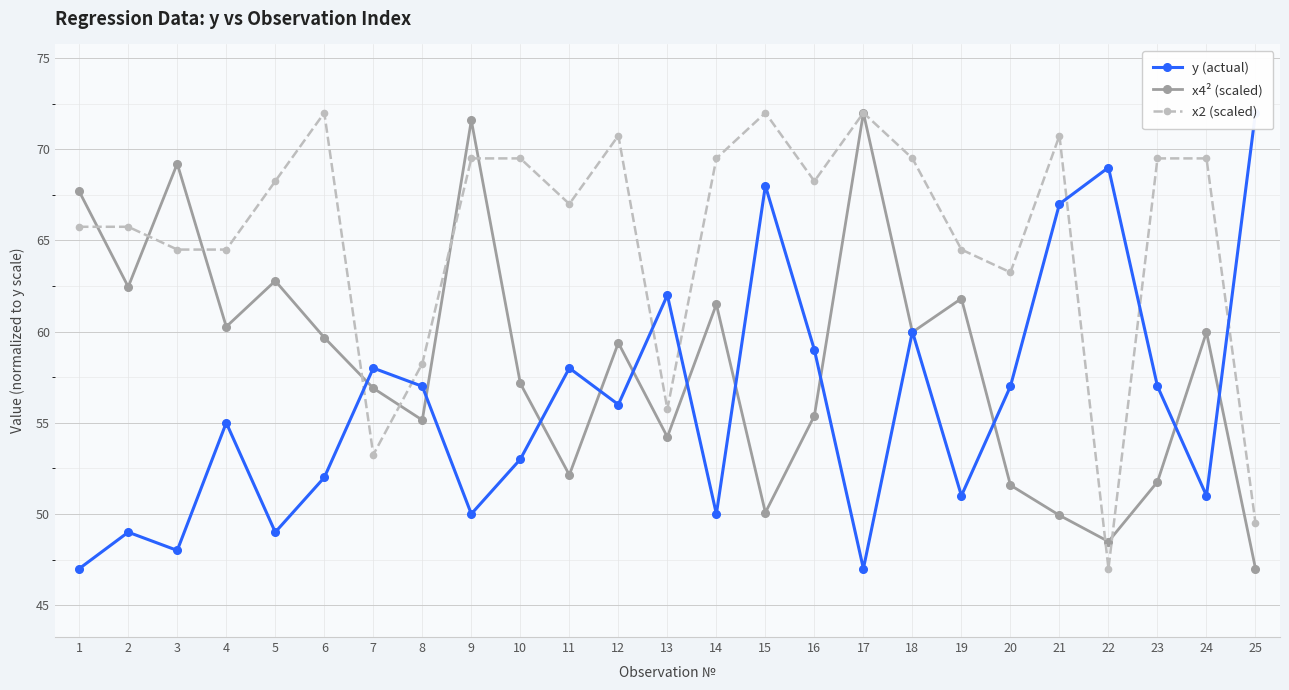

At which label does y (actual) reach its minimum?

1